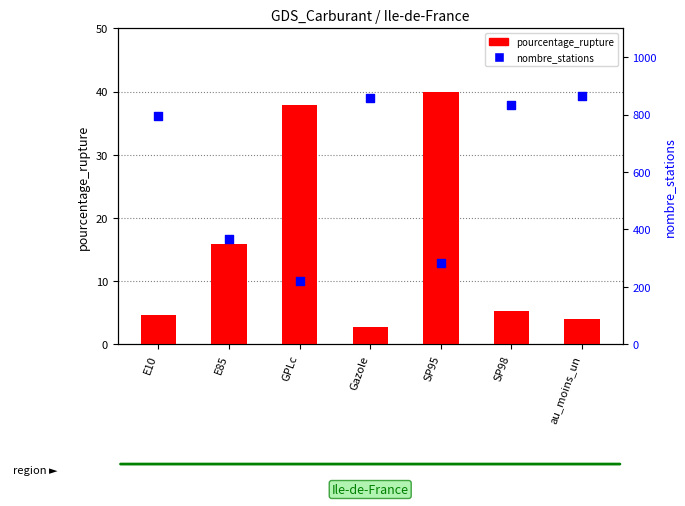

At how many categories does at least one series exceed 506?

4